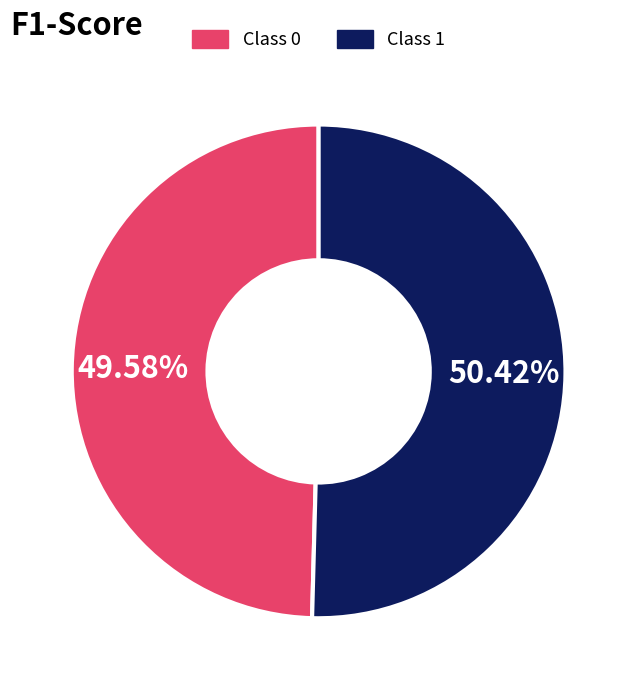

Count the number of slices in the pie.

2